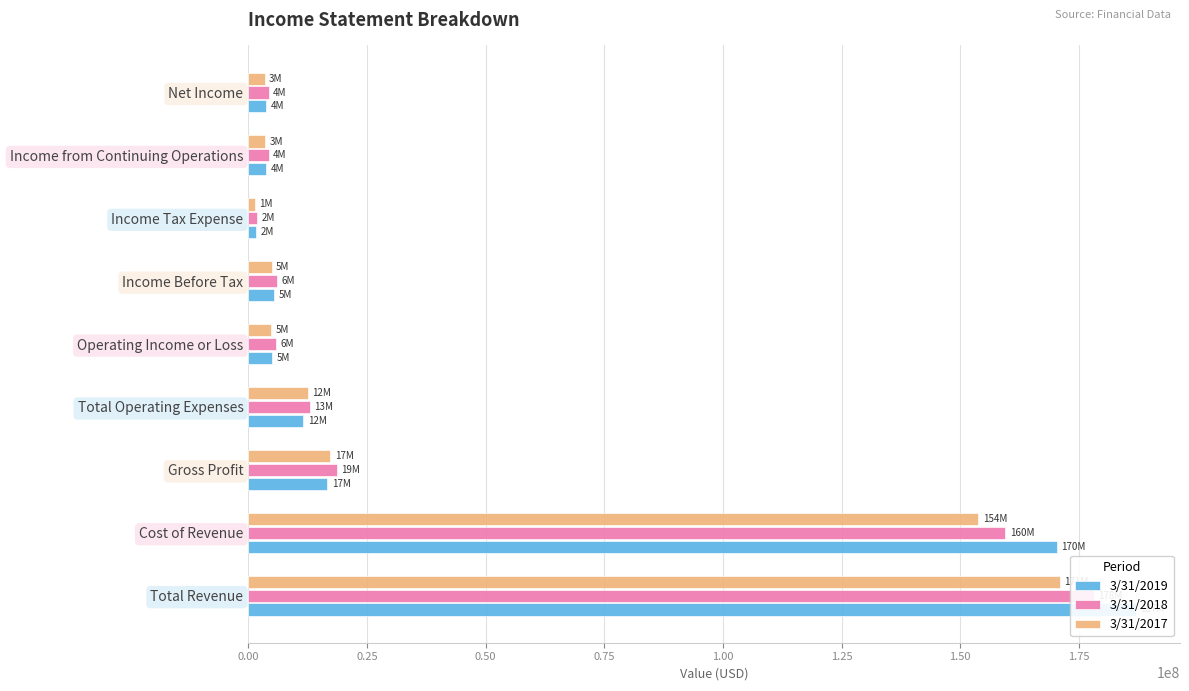

What is the difference between the maximum and minimum values in the 3/31/2019 series?

185311000